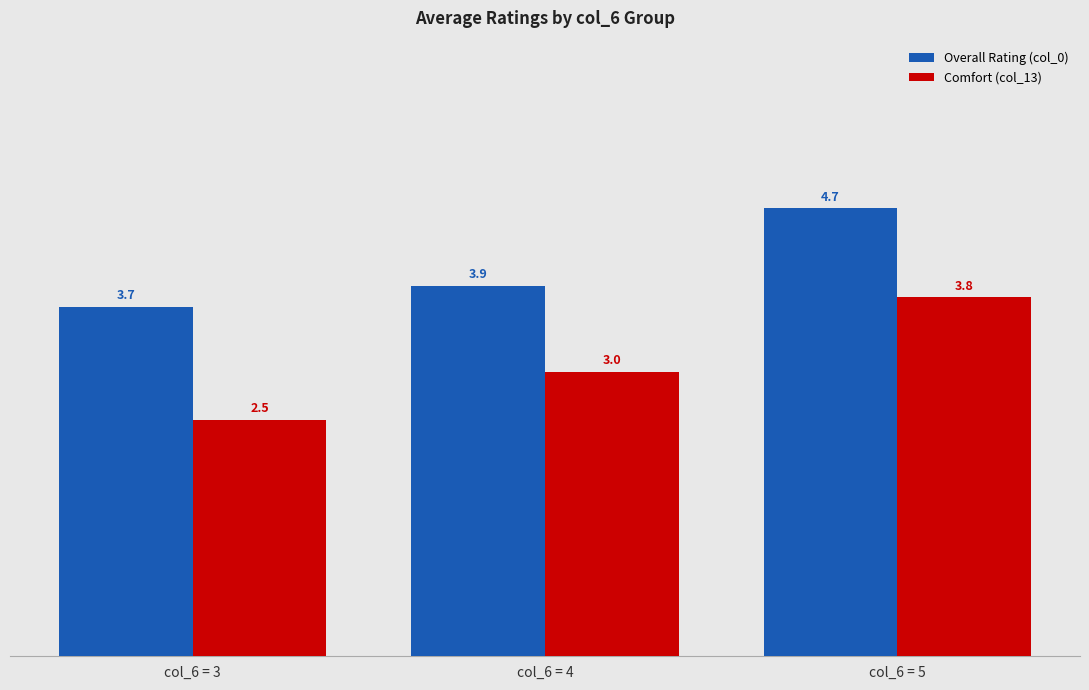

How many bars are there in each group?

2